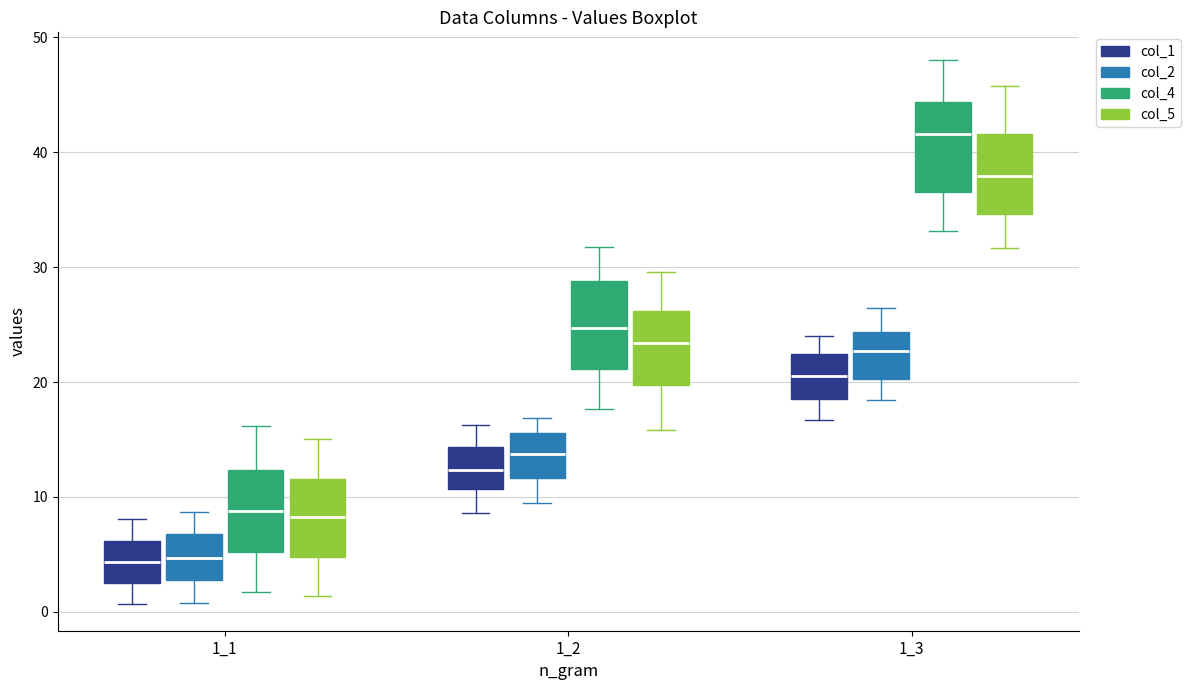

Where does the lower whisker of the box for 1_1 (col_2) end on the y-axis? The values are not printed on the chart, so give them approximately, as read against the axis.

1